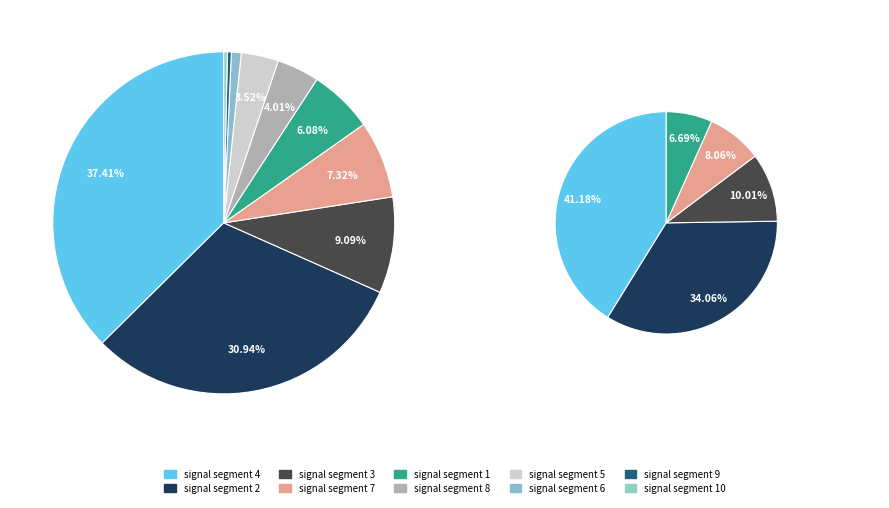

Is there a majority slice in this chart?

No